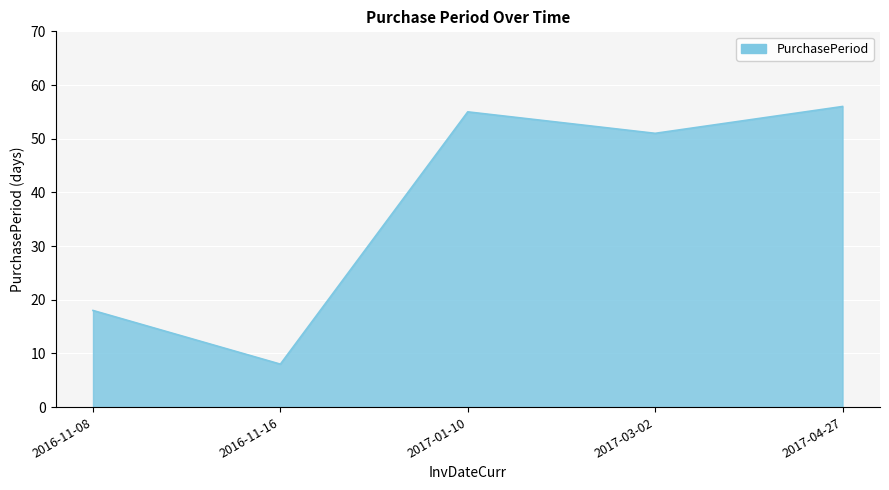

True or false: the data shows 8 at 2016-11-16.

True